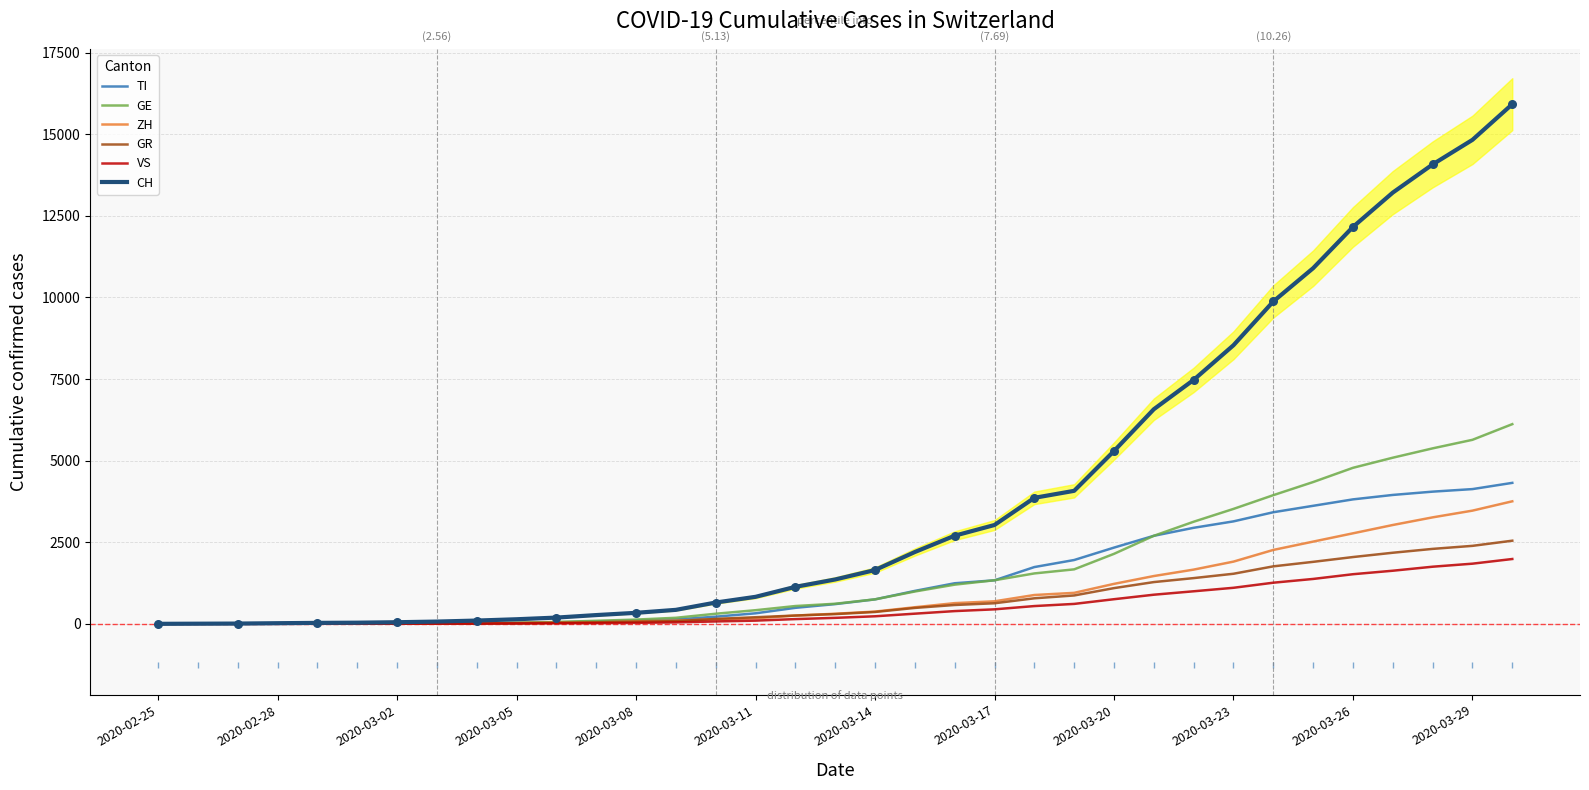

Which series reaches the minimum Y coordinate?

TI